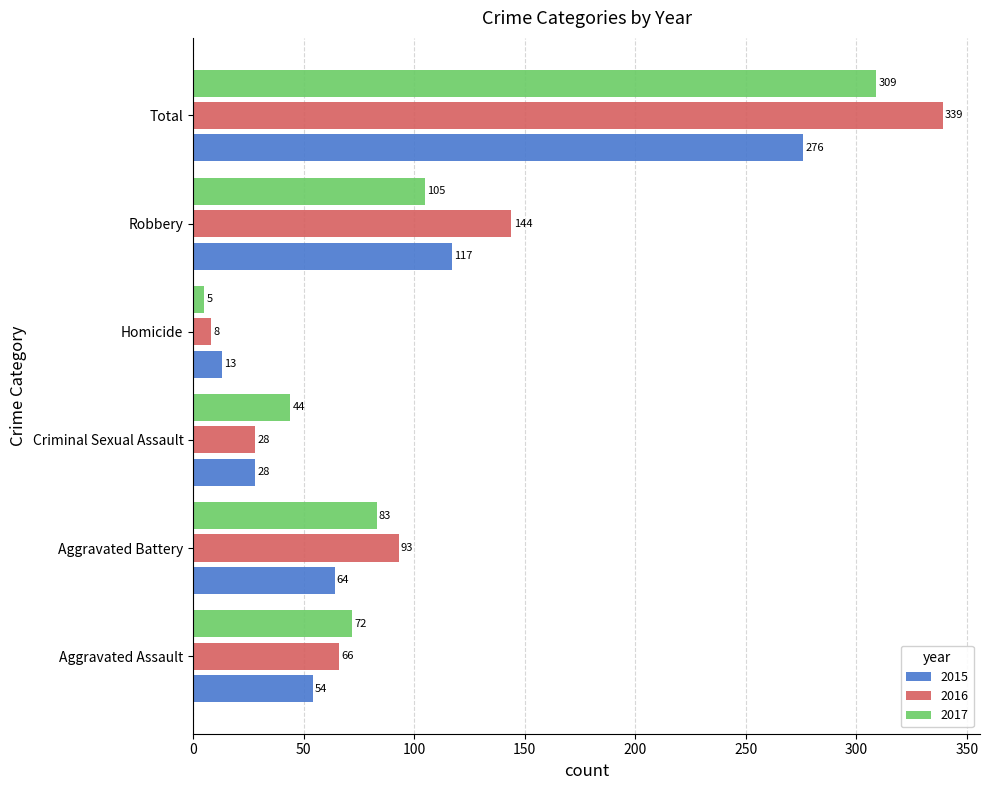

The 2015 series shows 59 at Robbery. True or false?

False